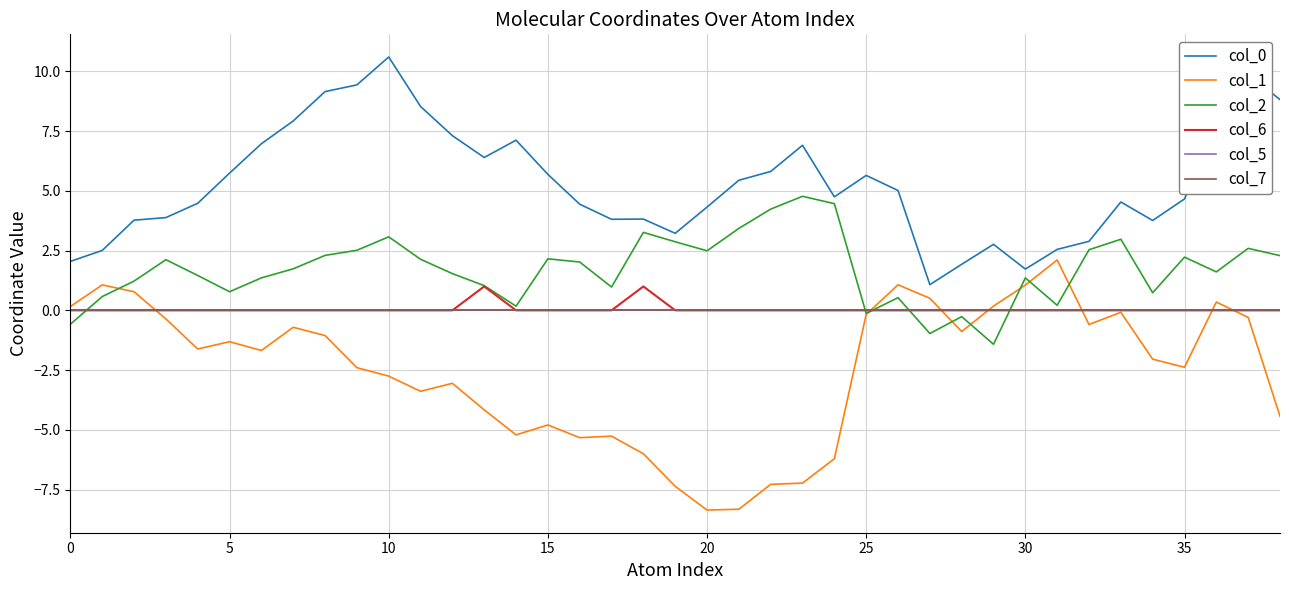

True or false: col_1 and col_0 intersect in this chart.

False